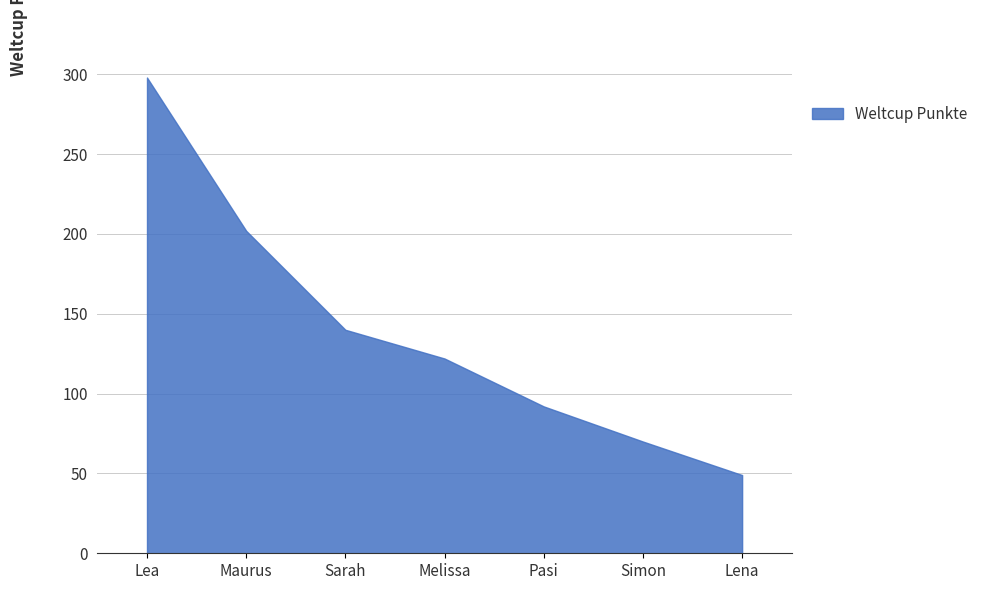

Is it true that the value at Maurus is 202?

True